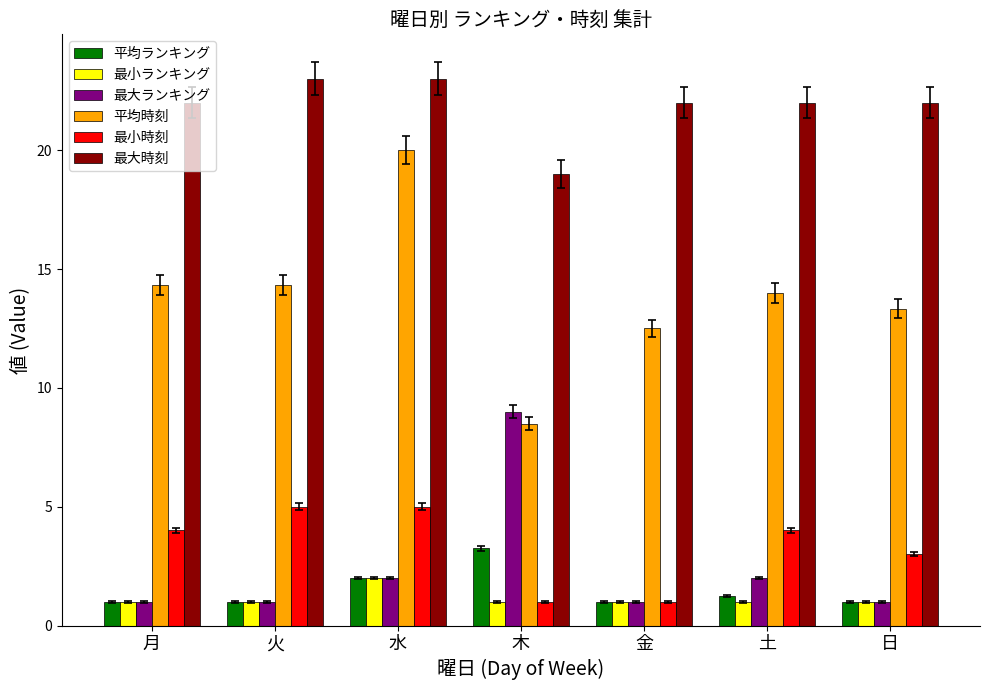

What is the sum of all 最大時刻 values?

153.0